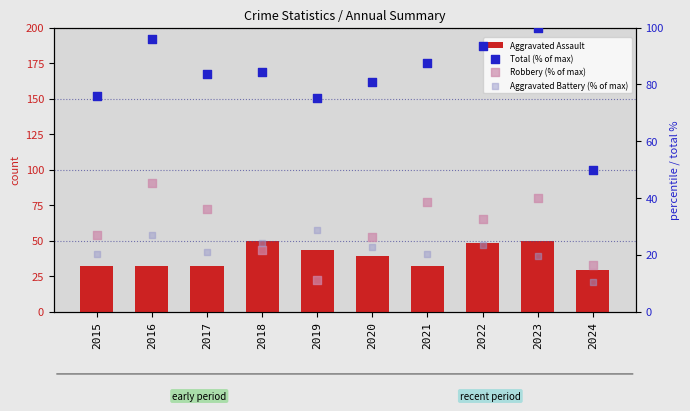

What is the total value across all series at 2024?

105.5